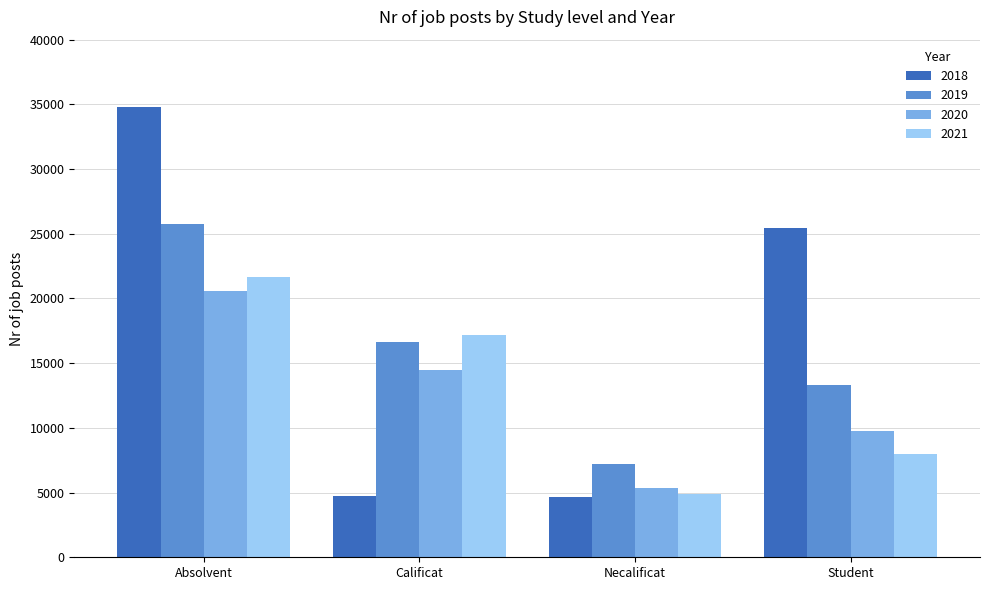

What is the difference between the highest and lowest values at Calificat?

12449